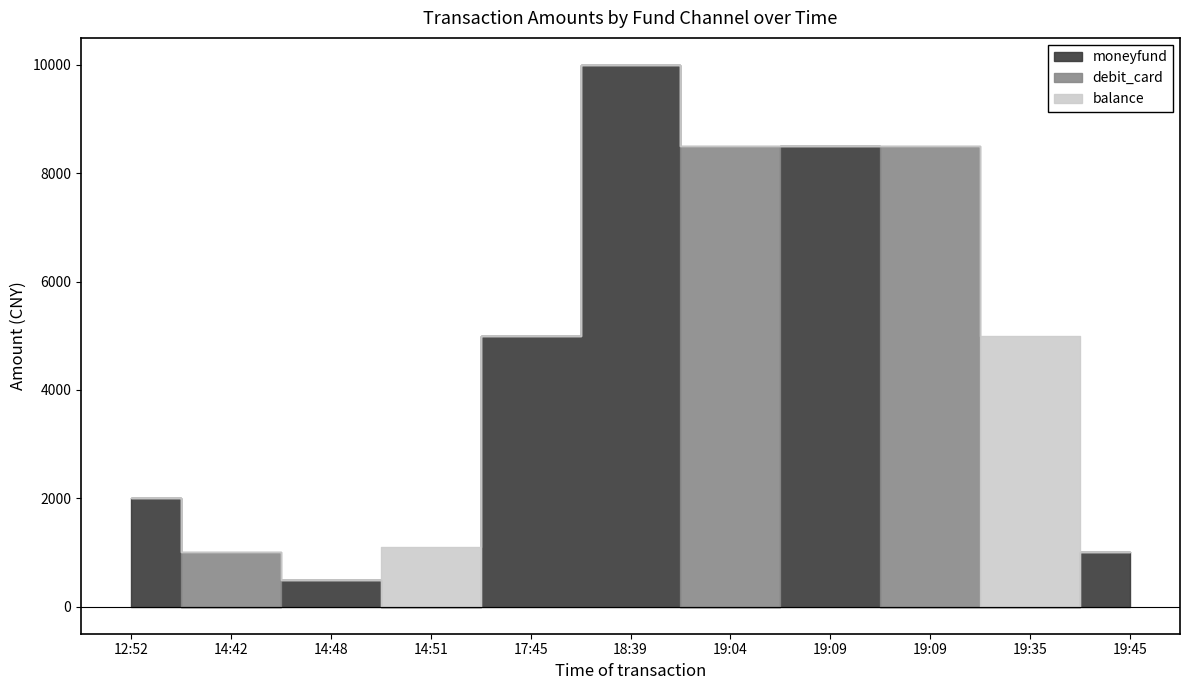

How many lines are shown in the chart?

3